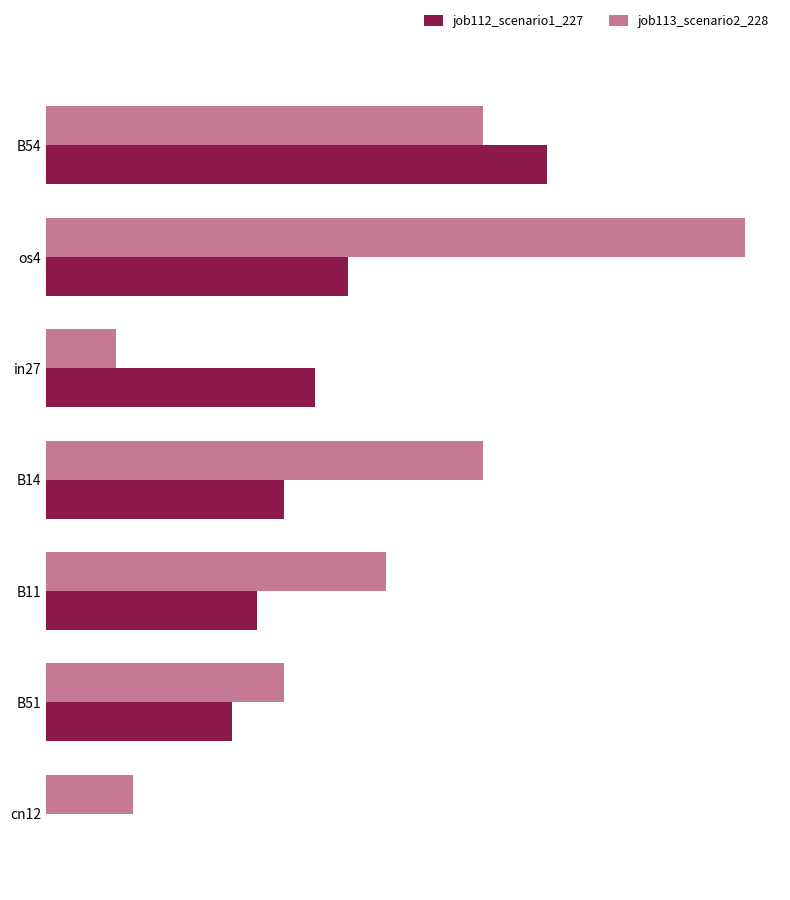

What is the highest value of the job112_scenario1_227 series?

0.3